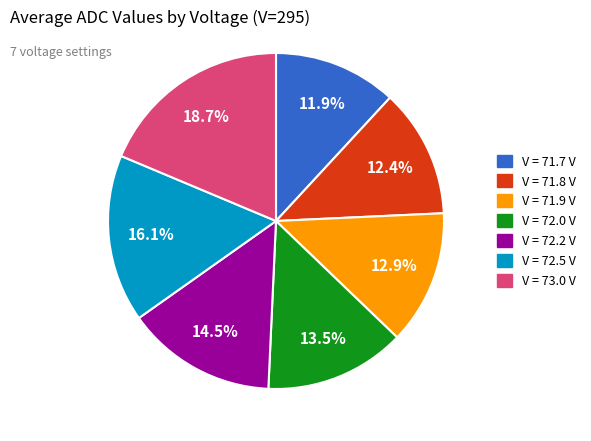

Does any single category account for the majority?

No